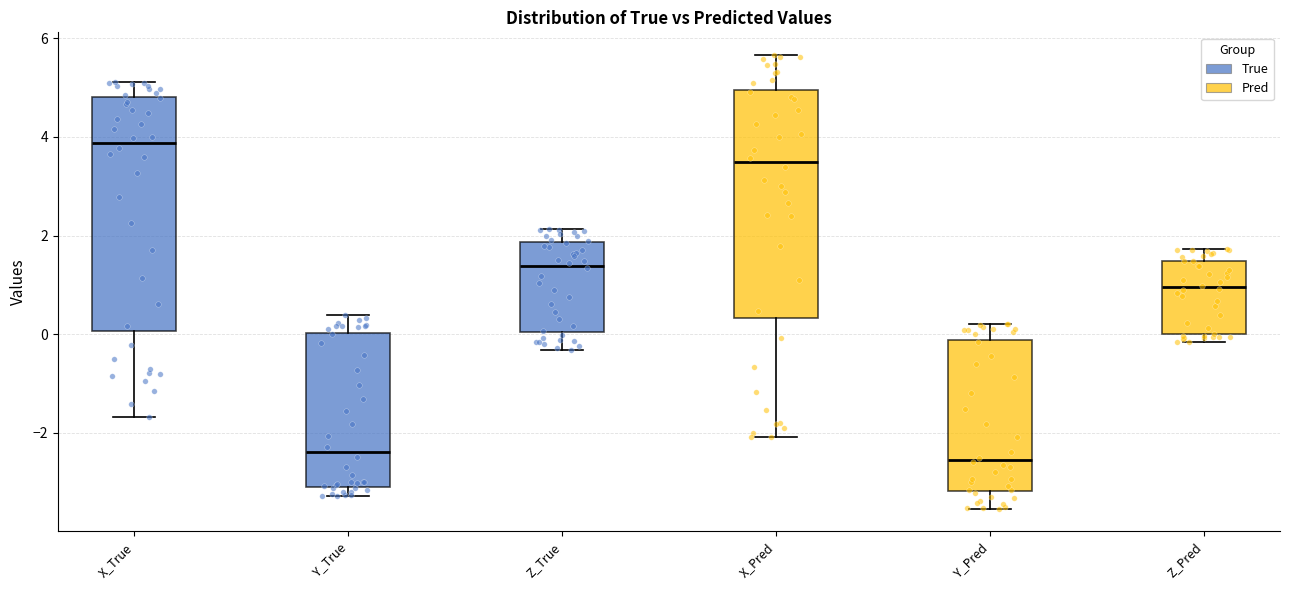

Reading left to right, read every box against the y-axis: the position of its median line, the range the box covers, and the ends of its whiskers. The values are not printed on the chart, so give them approximately, as read against the axis.

X_True: median 3.8, box 0.0 to 4.8, whiskers -1.6 to 5.2
Y_True: median -2.4, box -3.0 to 0.0, whiskers -3.2 to 0.4
Z_True: median 1.4, box 0.0 to 1.8, whiskers -0.4 to 2.2
X_Pred: median 3.4, box 0.4 to 5.0, whiskers -2.0 to 5.6
Y_Pred: median -2.6, box -3.2 to -0.2, whiskers -3.6 to 0.2
Z_Pred: median 1.0, box 0.0 to 1.4, whiskers -0.2 to 1.8